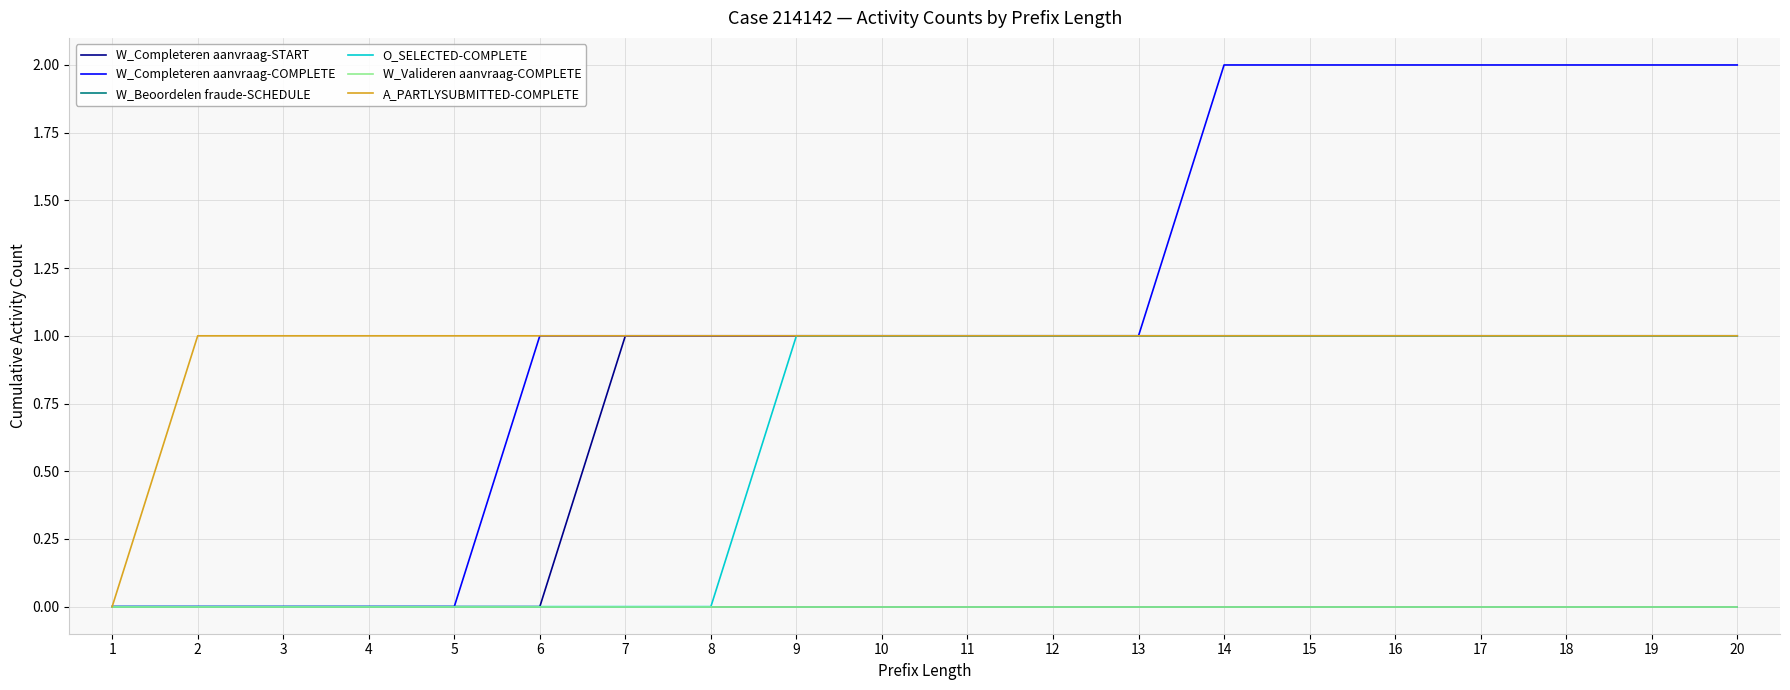

Is this an area chart (filled region under the line)?

No